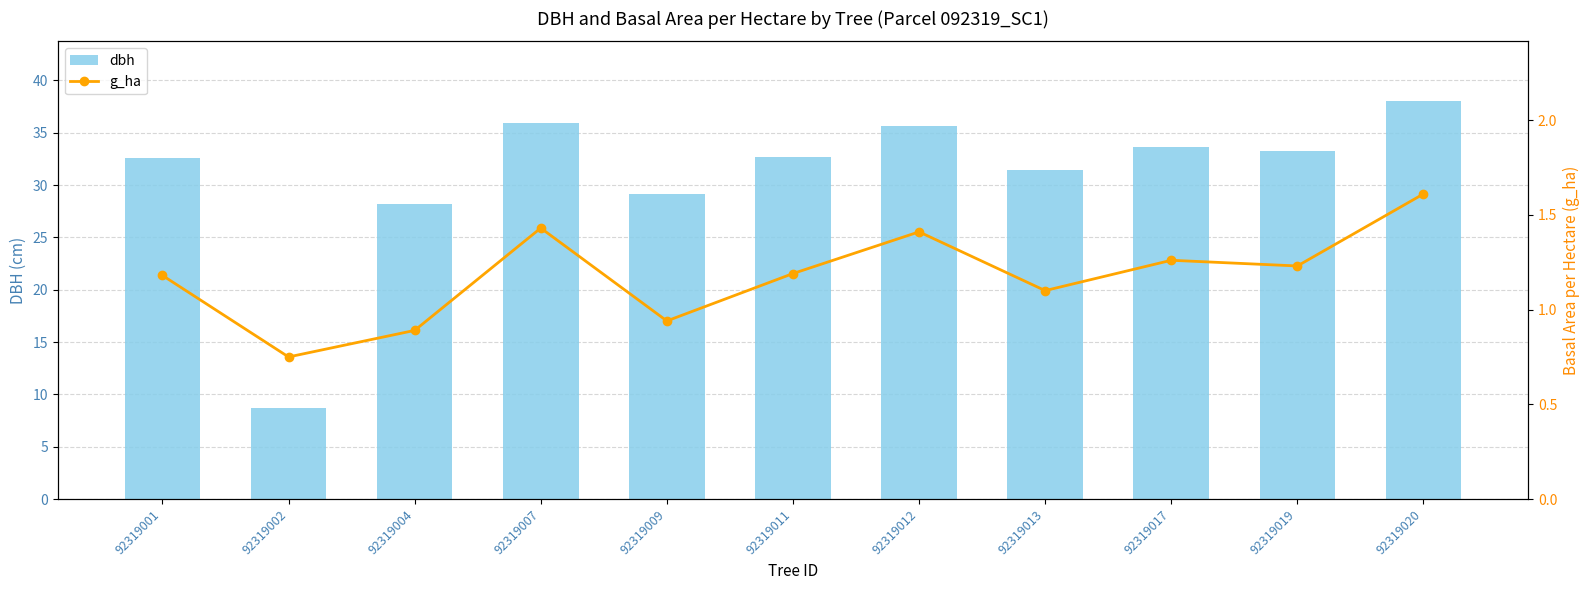

Is it true that g_ha equals 1.1 at 92319013?

True